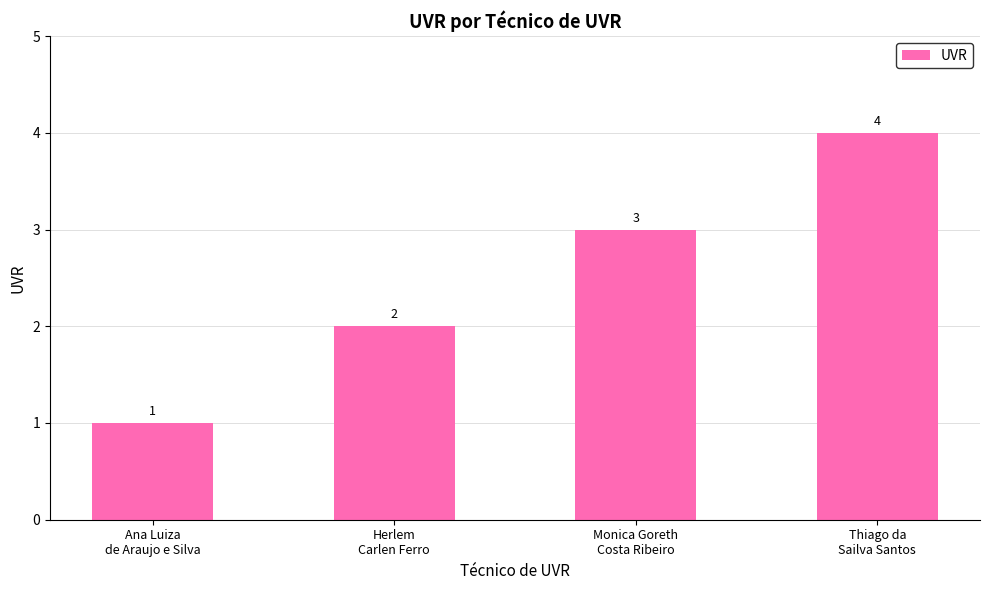

Rank the categories by value from lowest to highest.

Ana Luiza
de Araujo e Silva, Herlem
Carlen Ferro, Monica Goreth
Costa Ribeiro, Thiago da
Sailva Santos